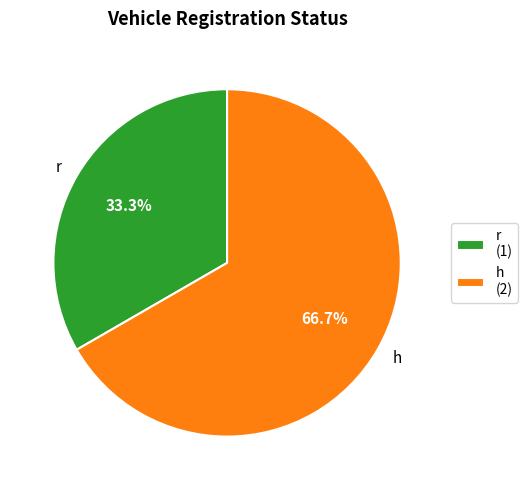

Count the number of slices in the pie.

2